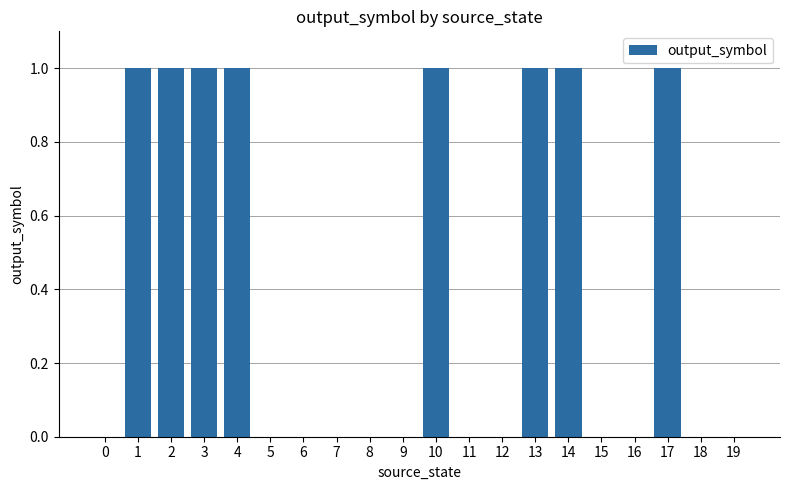

The value at 12 is 0. True or false?

True